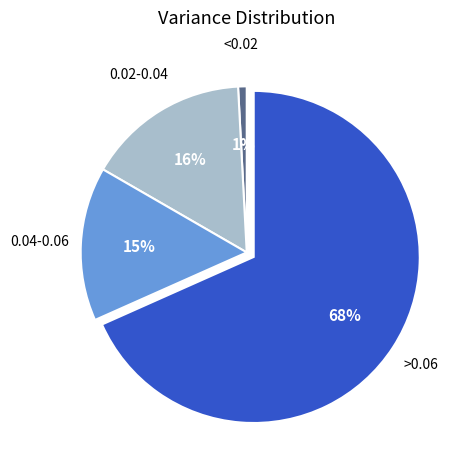

Is there any slice that represents more than half of the pie?

Yes